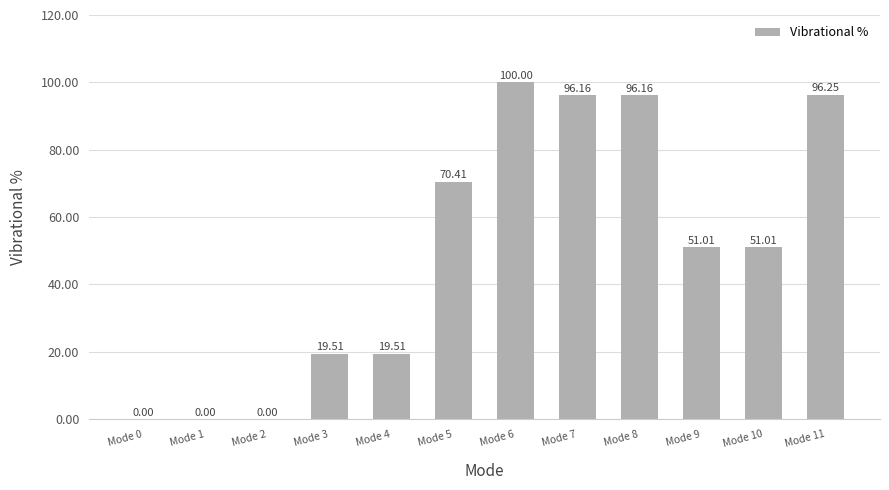

What is the sum of the values at Mode 5 and Mode 8?

166.6